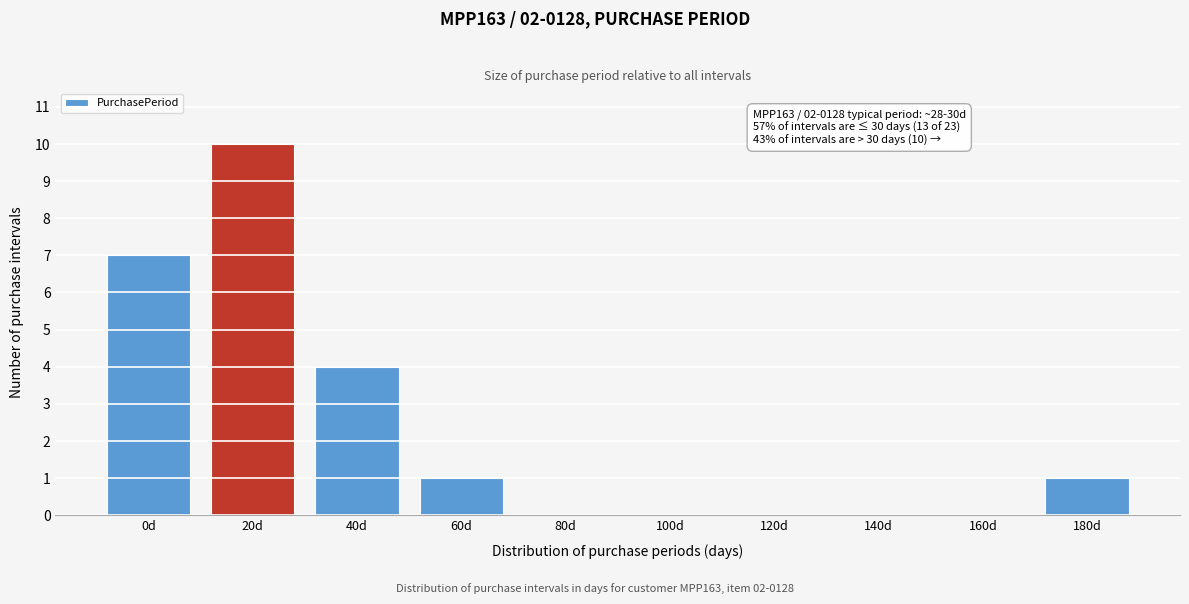

Reading left to right, what are all the values shown in this chart?

0d=7	20d=10	40d=4	60d=1	80d=0	100d=0	120d=0	140d=0	160d=0	180d=1